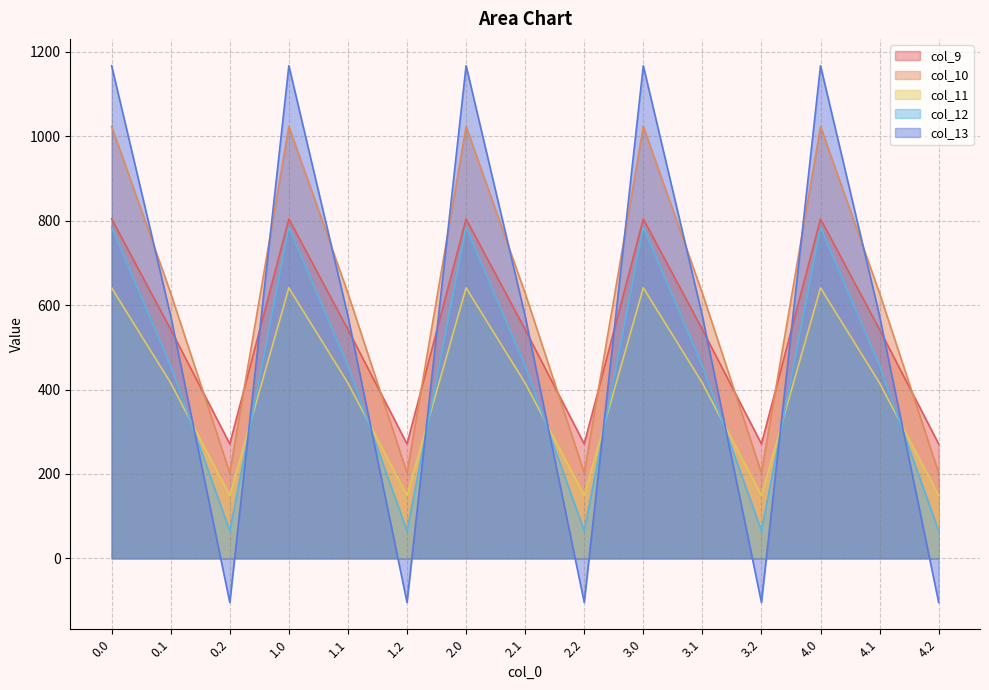

The col_13 series shows 574.0 at 3.1. True or false?

True